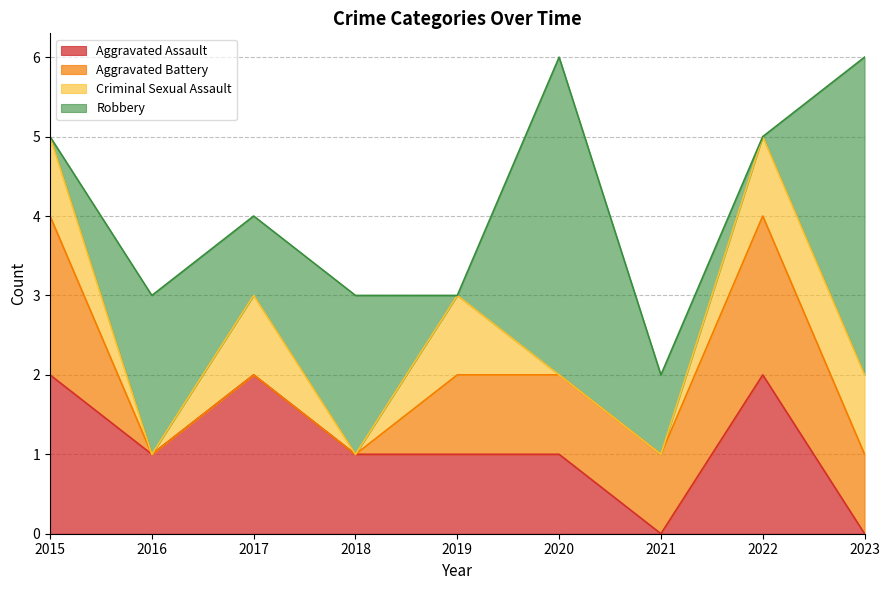

At which category is the sum across all series the highest?

2020